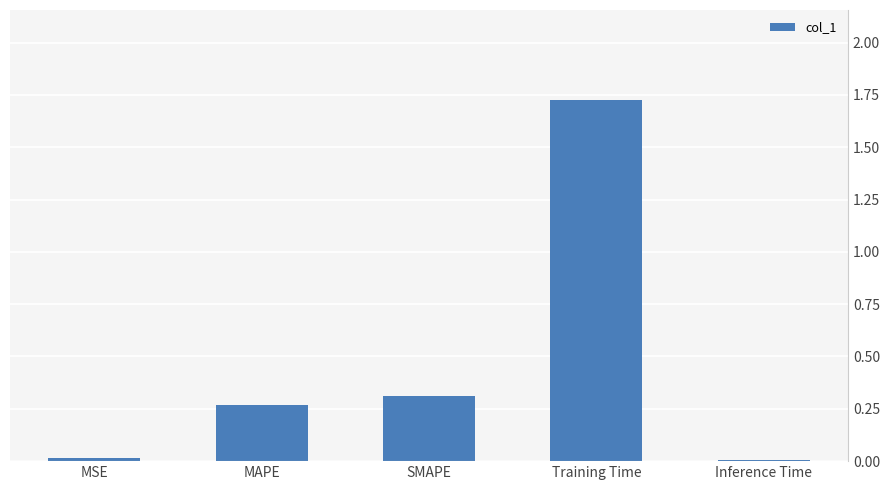

What is the average value?

0.5